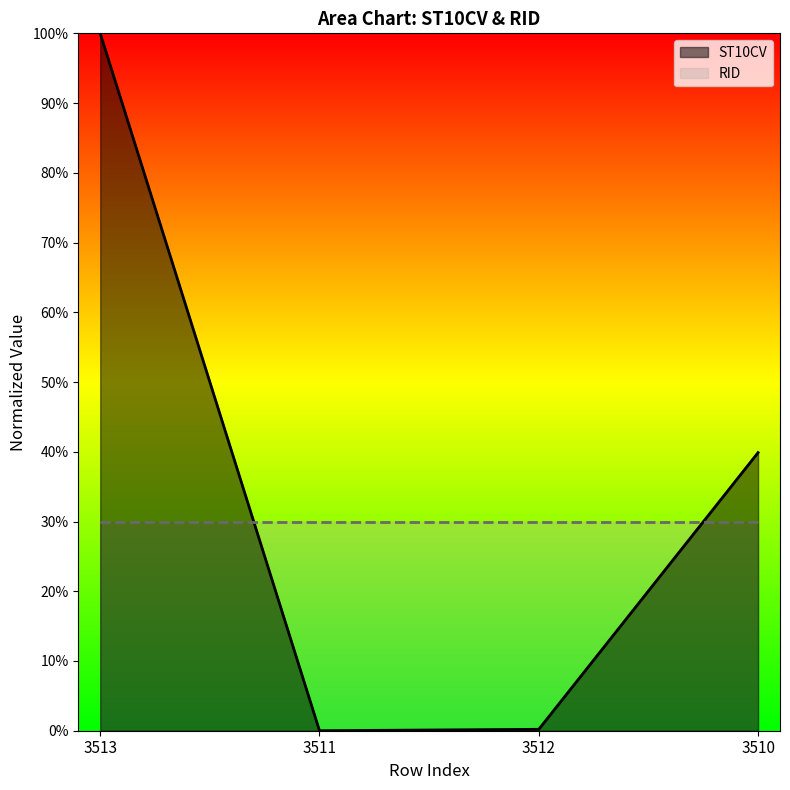

What is the greatest value displayed?

1.0